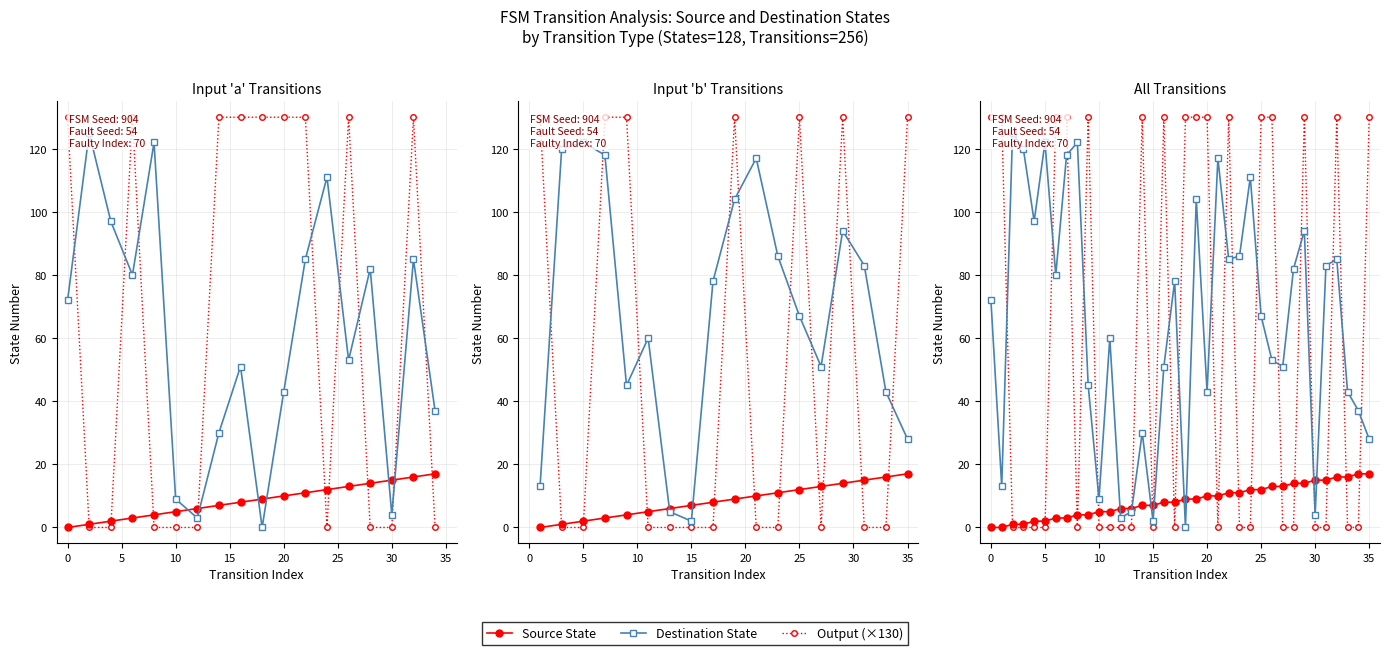

True or false: Output (×130) and Source State intersect in this chart.

True